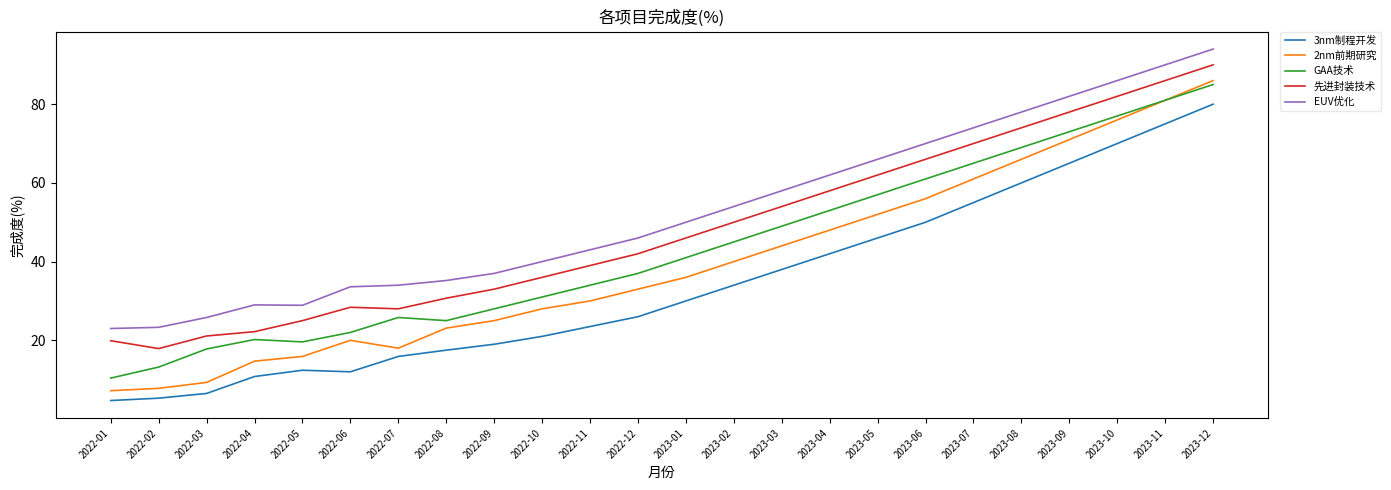

Which series has the largest range (max minus min)?

2nm前期研究